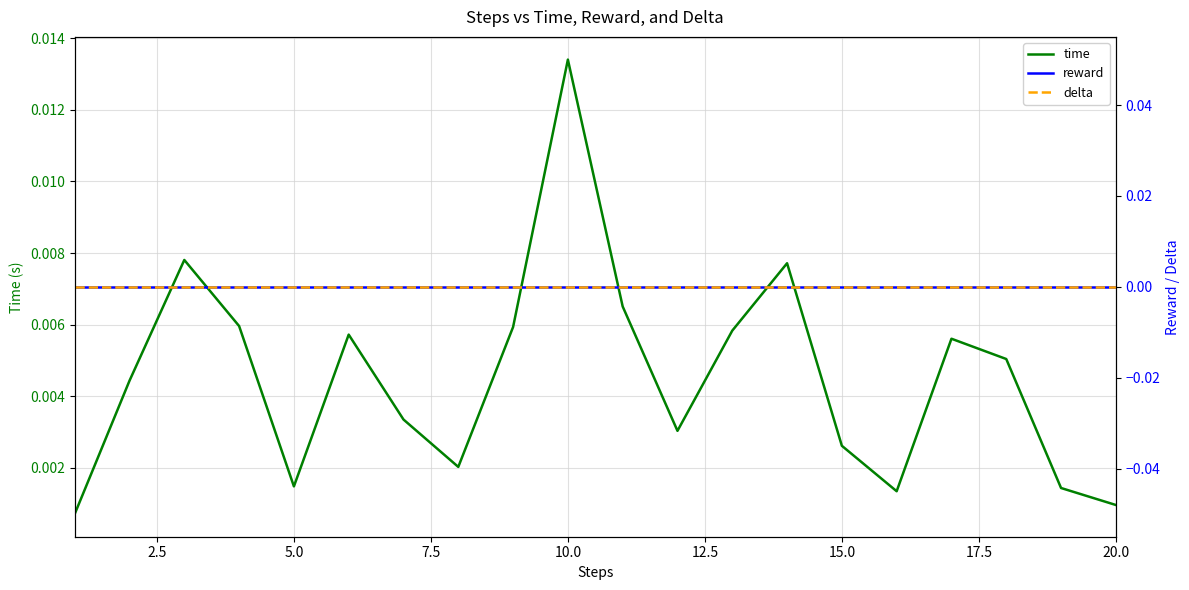

Which category has the highest value in the time series?

10.0